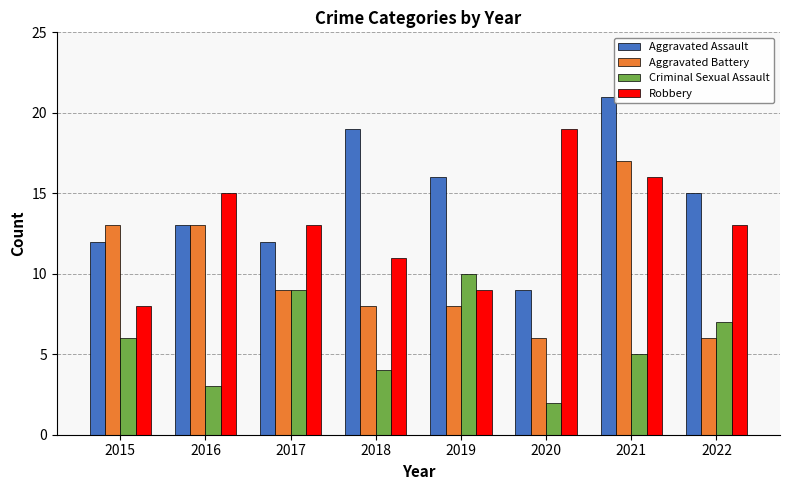

The Robbery series shows 13 at 2017. True or false?

True